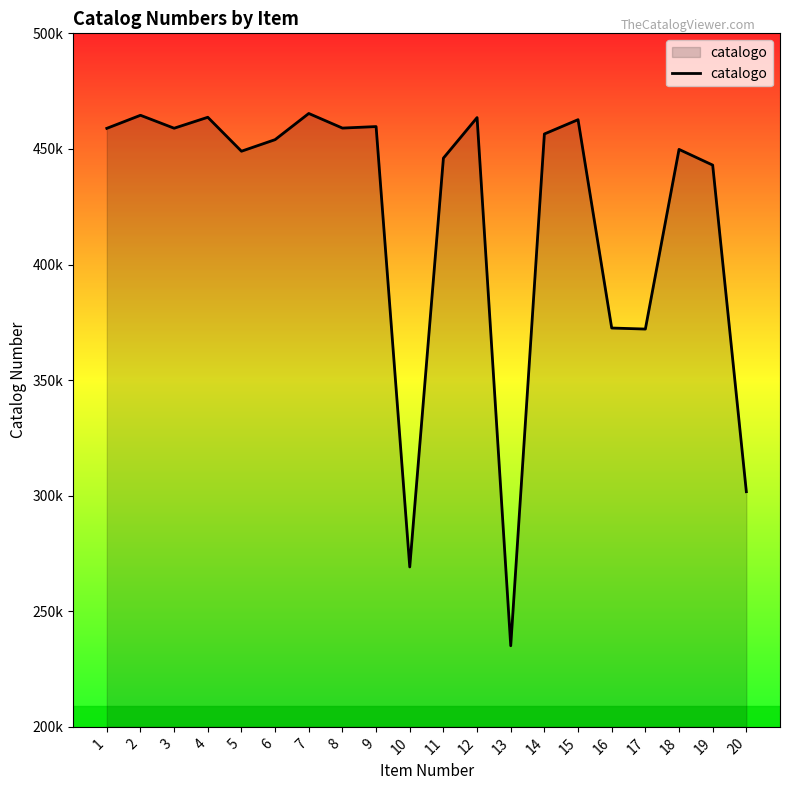

At which category does the data reach its first local valley?

3